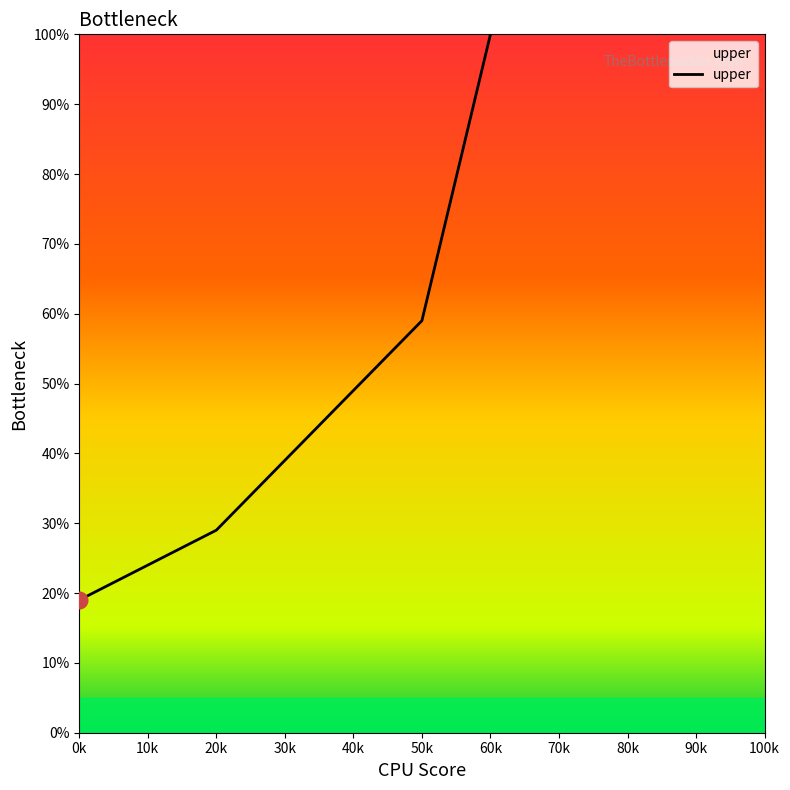

List the labels in order of value, largest first.

60k, 50k, 40k, 30k, 20k, 0k